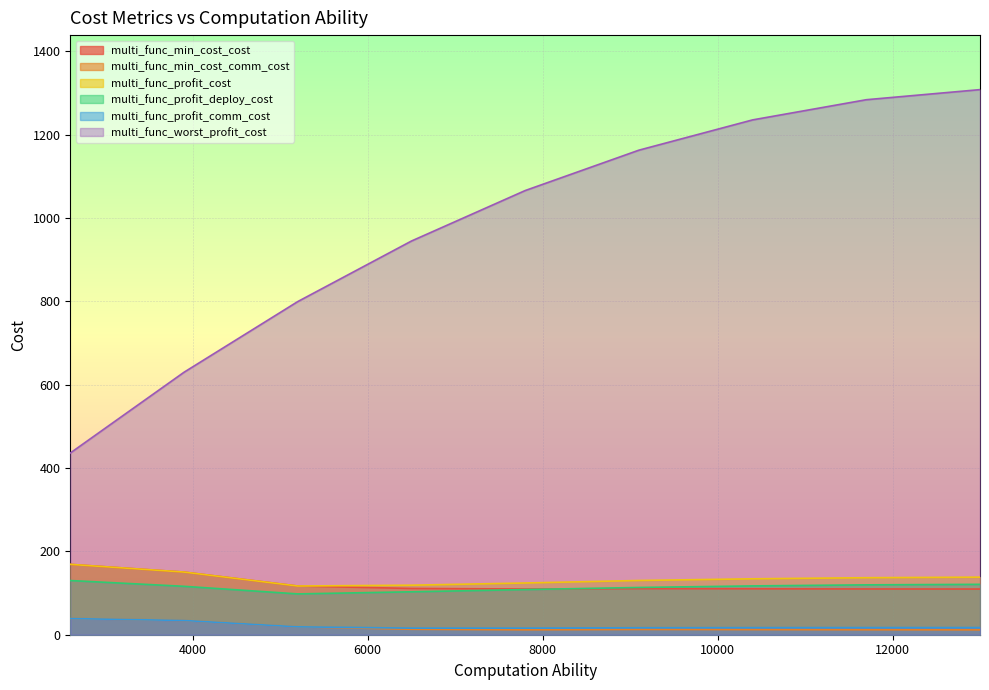

True or false: multi_func_profit_cost and multi_func_min_cost_comm_cost cross at least once.

False